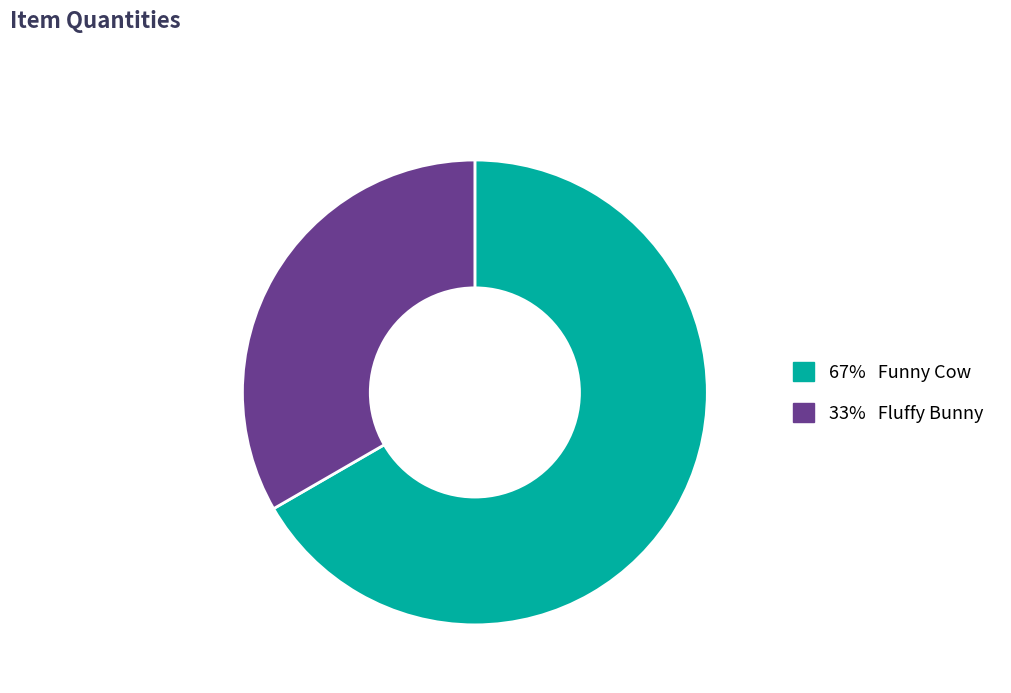

Is there a majority slice in this chart?

Yes